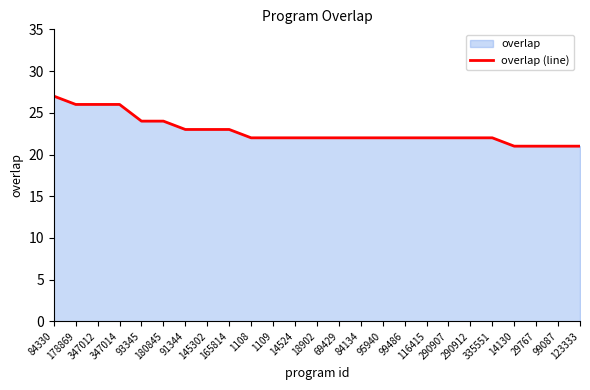

What position from the left is 347014?

4